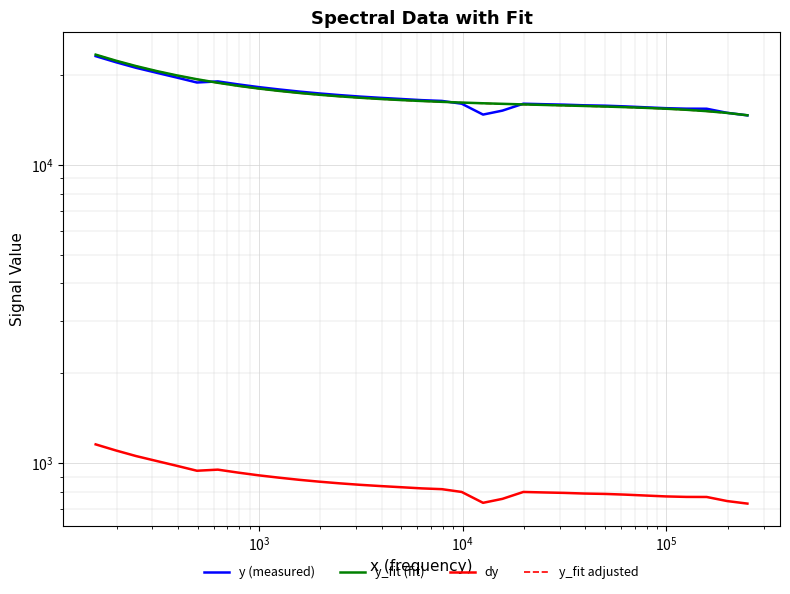

How many data points does each series have?

33